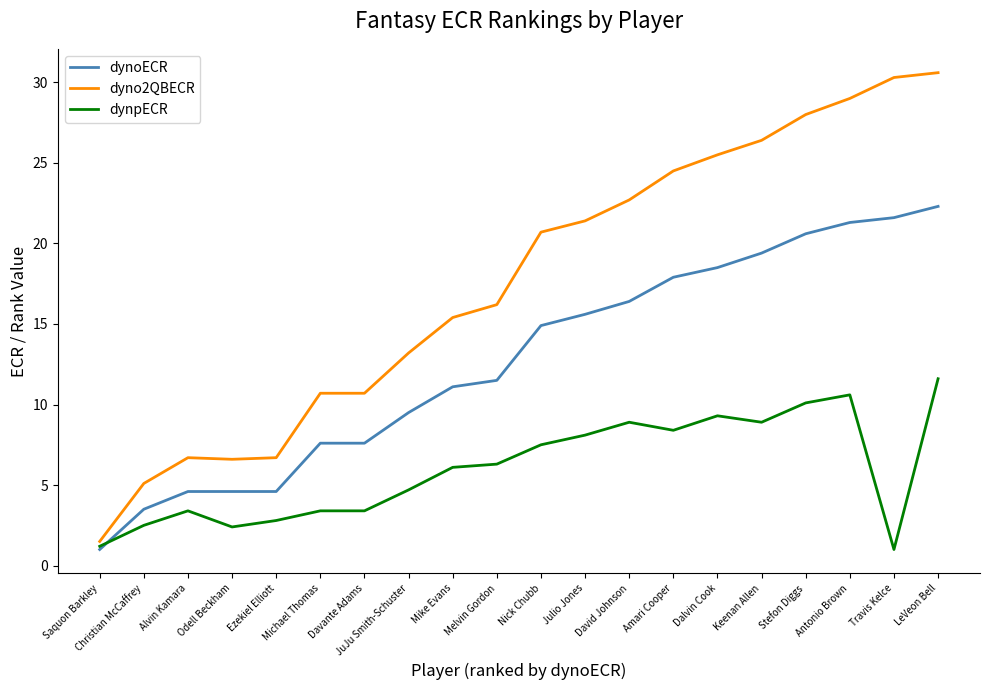

At which label does dynoECR reach its minimum?

Saquon Barkley